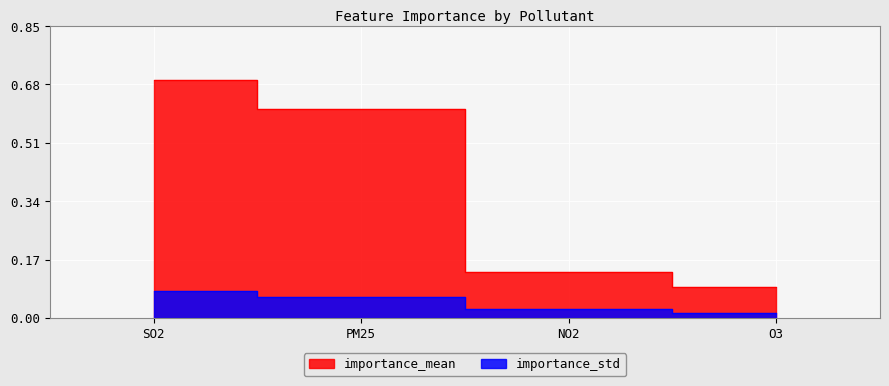

At how many categories does at least one series exceed 0?

4